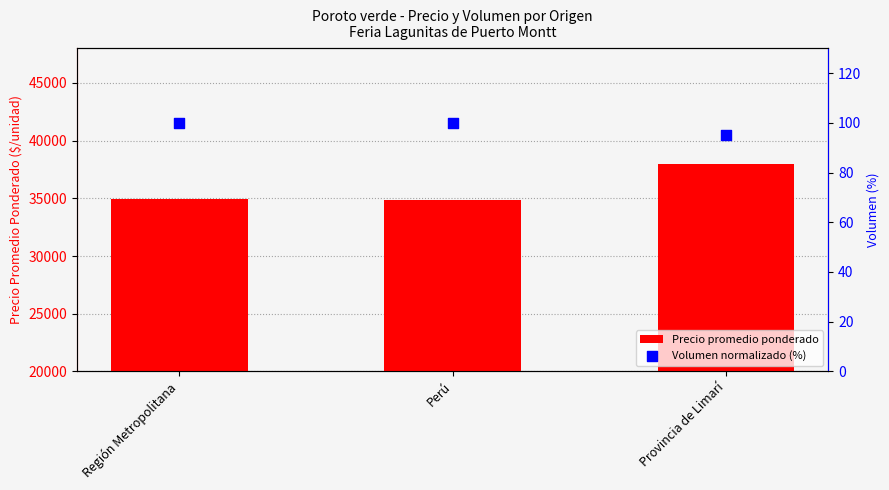

What is the total value across all series at Región Metropolitana?

35044